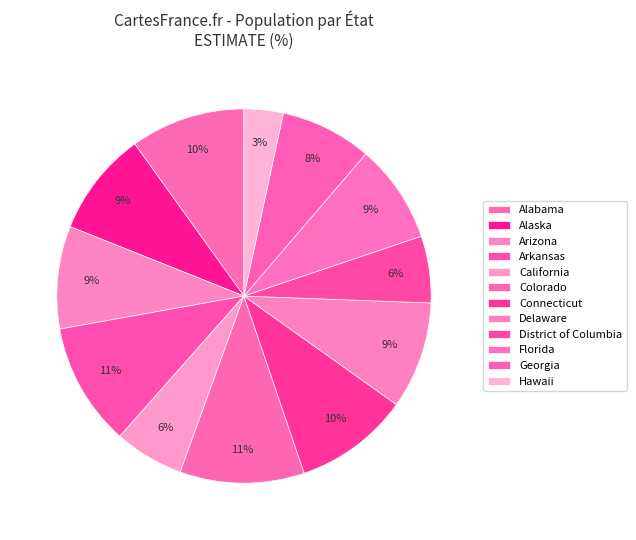

How many segments does this pie chart have?

12